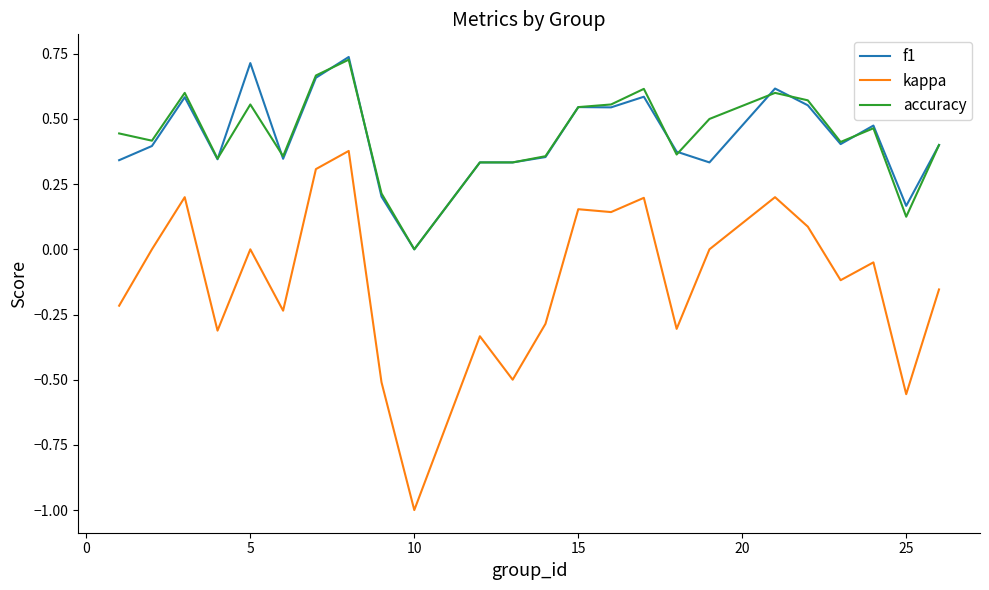

Which series has the widest spread of values?

kappa